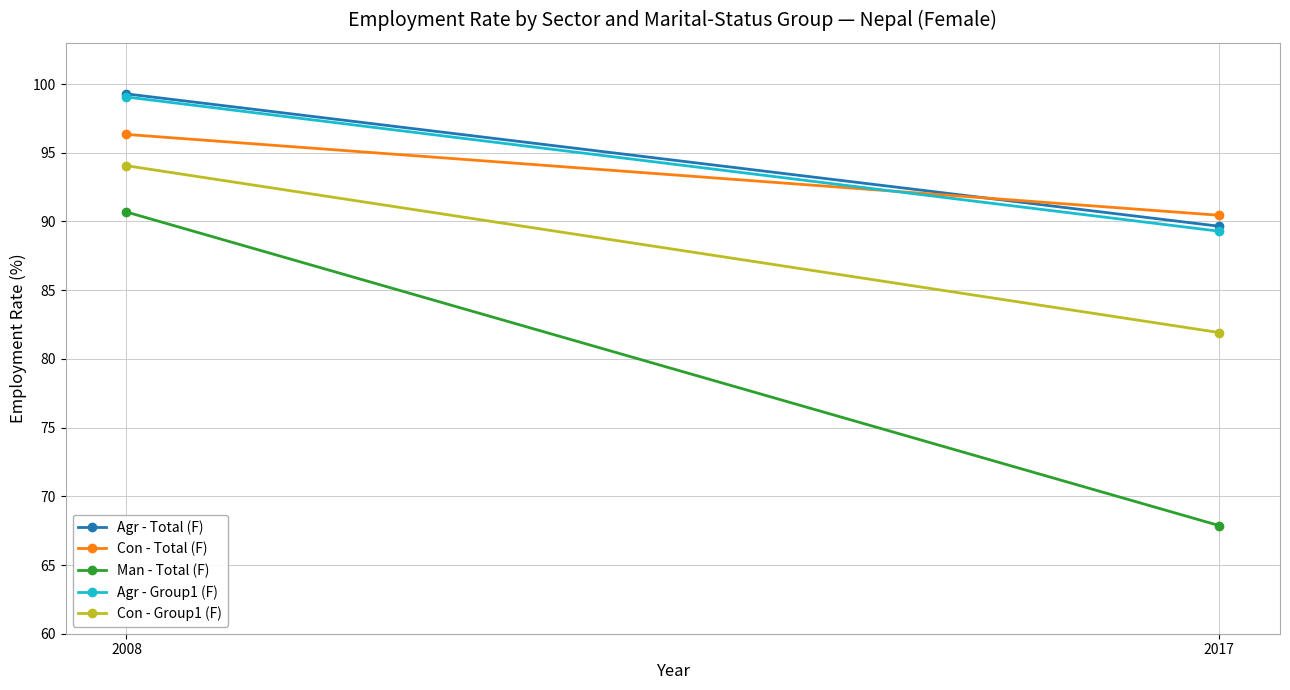

At which label does Con - Total (F) first exceed 96?

2008